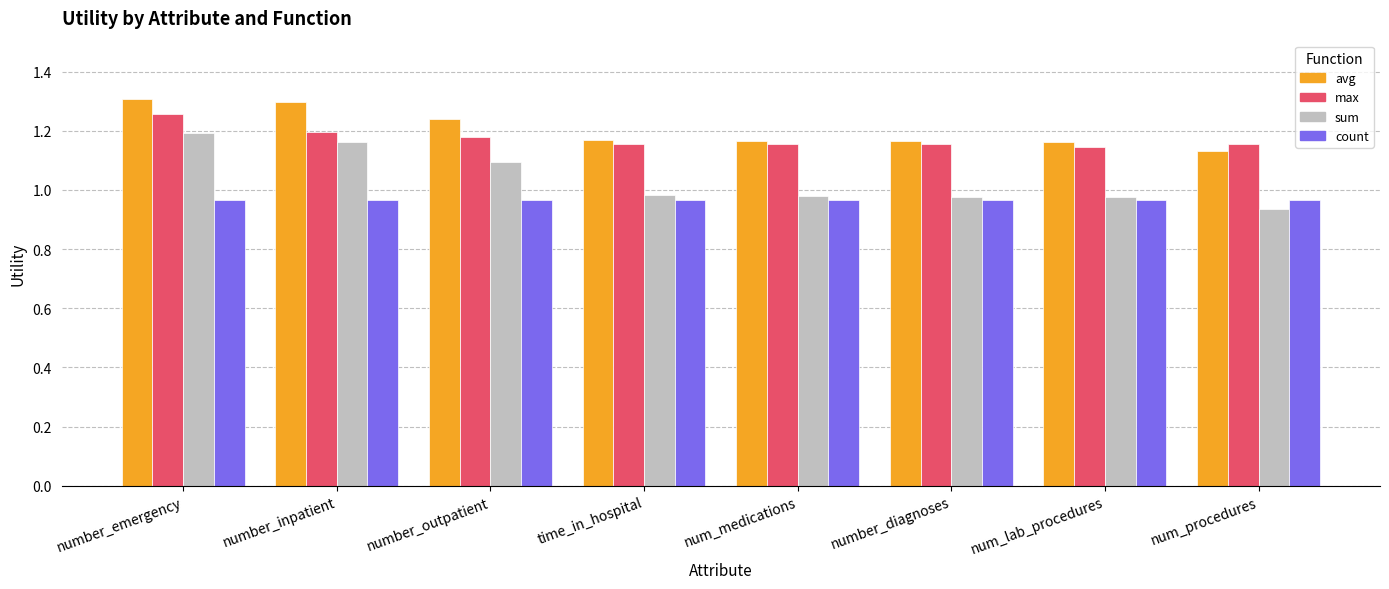

How many categories are shown in the chart?

8